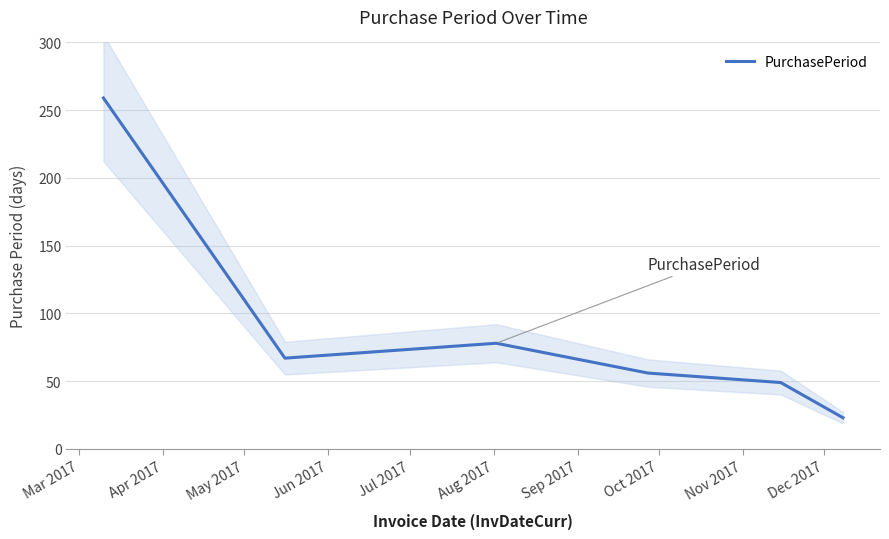

What is the lowest value of the PurchasePeriod series?

23